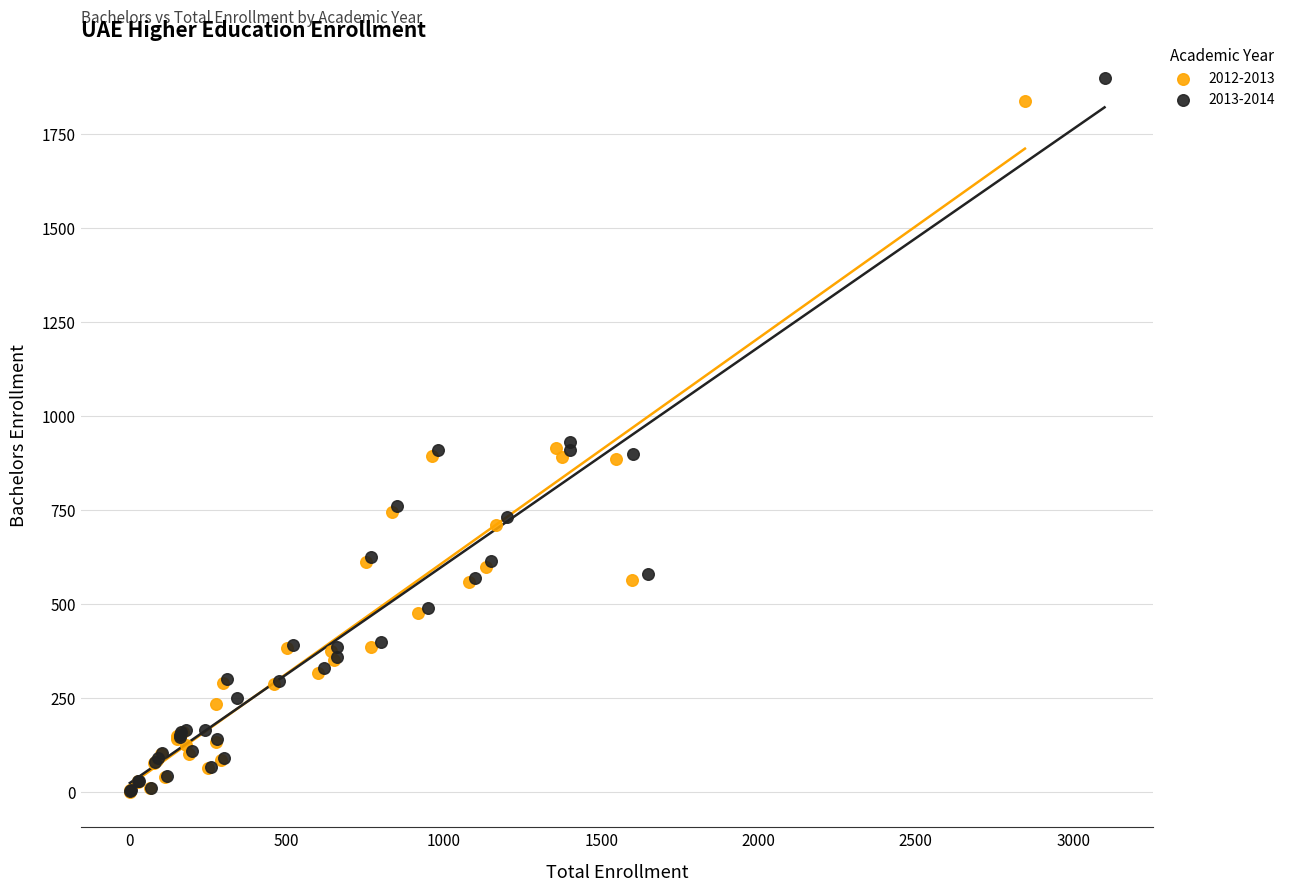

Which series has the widest spread of Y values?

2013-2014